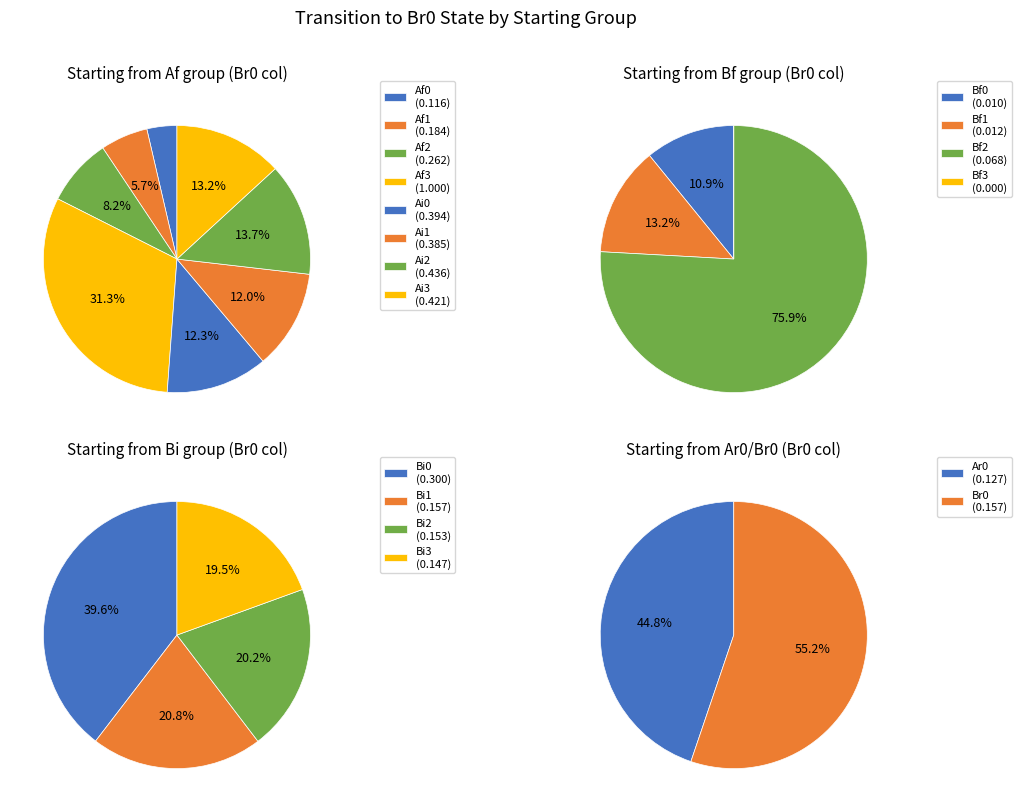

Count the number of slices in the pie.

18